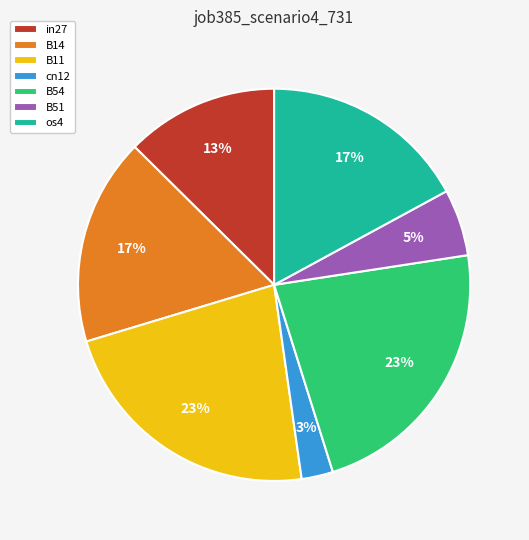

Which has a higher value, B11 or B51?

B11